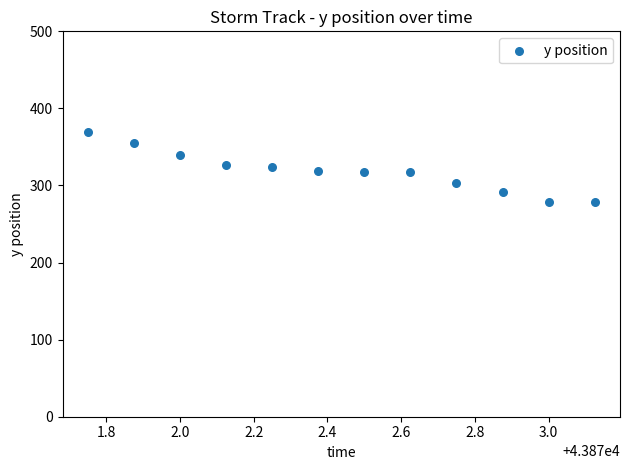

What is the range of Y values (max minus min)?

90